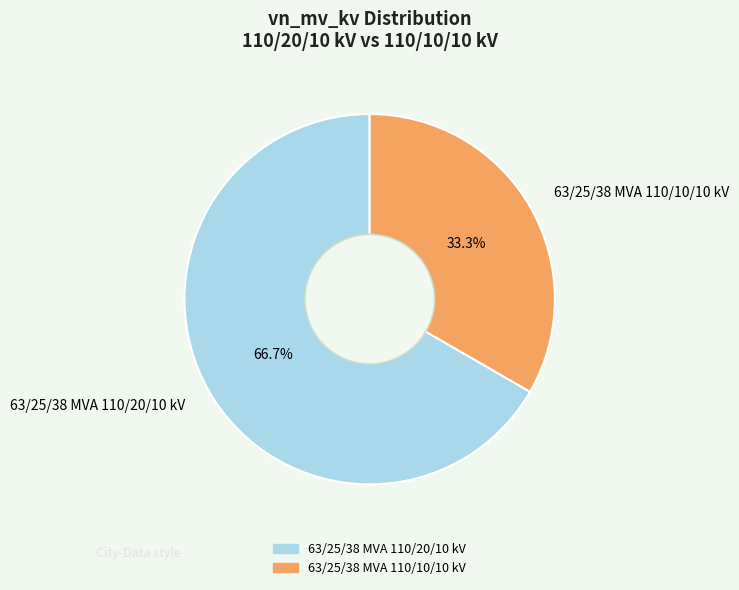

How many slices are in this pie chart?

2